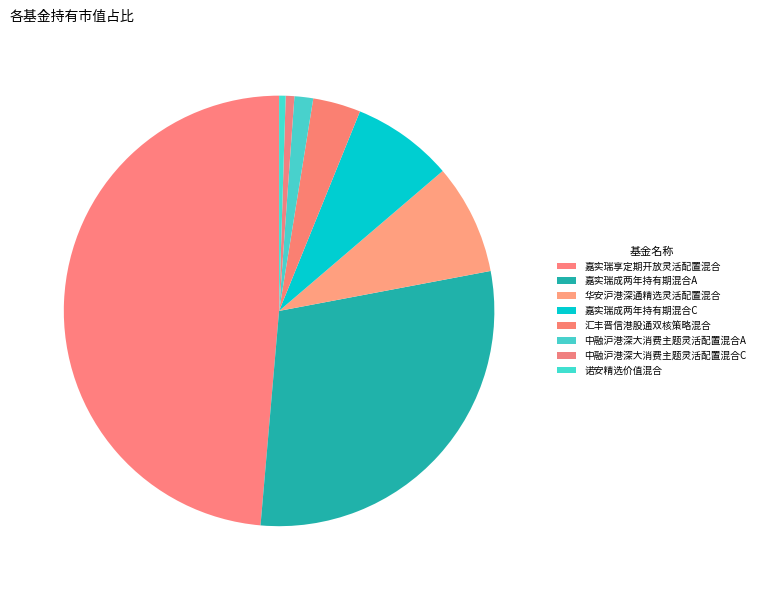

Is the sum of 嘉实瑞成两年持有期混合C and 嘉实瑞成两年持有期混合A greater than half?

No